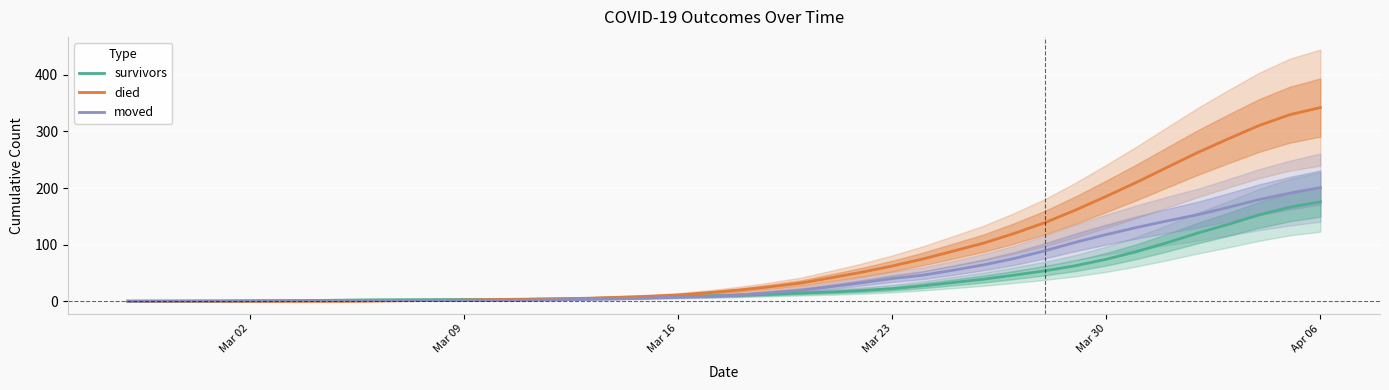

List the series in order of their overall mean, lowest first.

survivors, moved, died